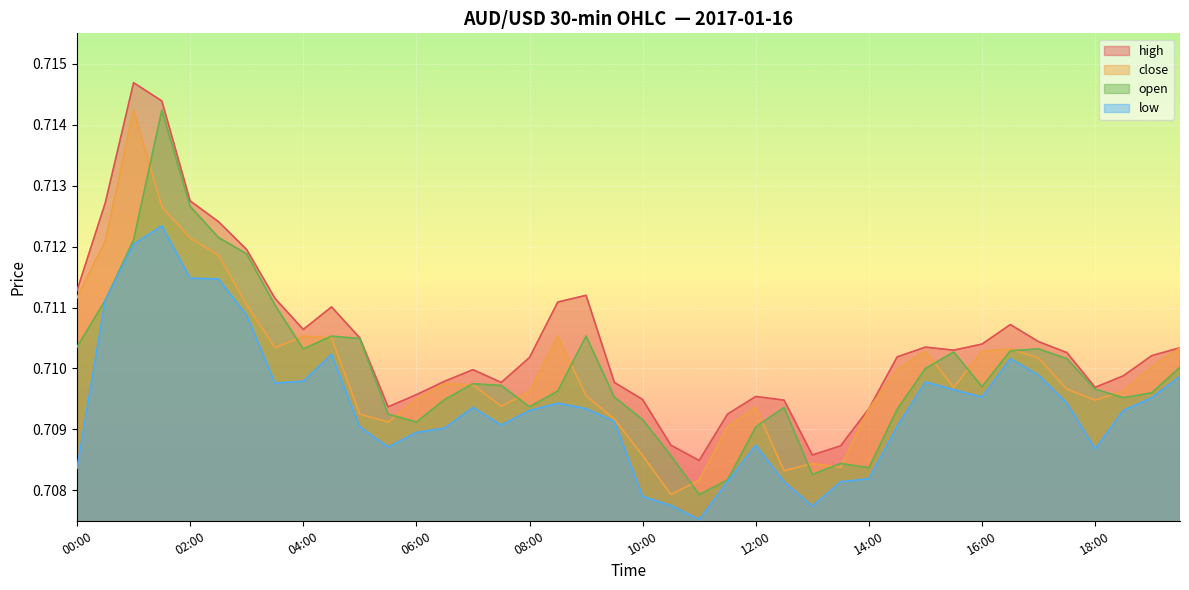

What is the average value of the close series?

0.7